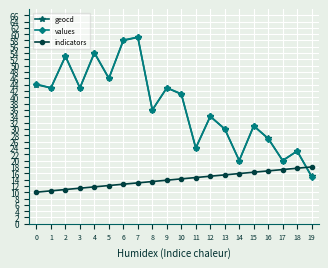

Which series changed the most between 0 and 19?

values